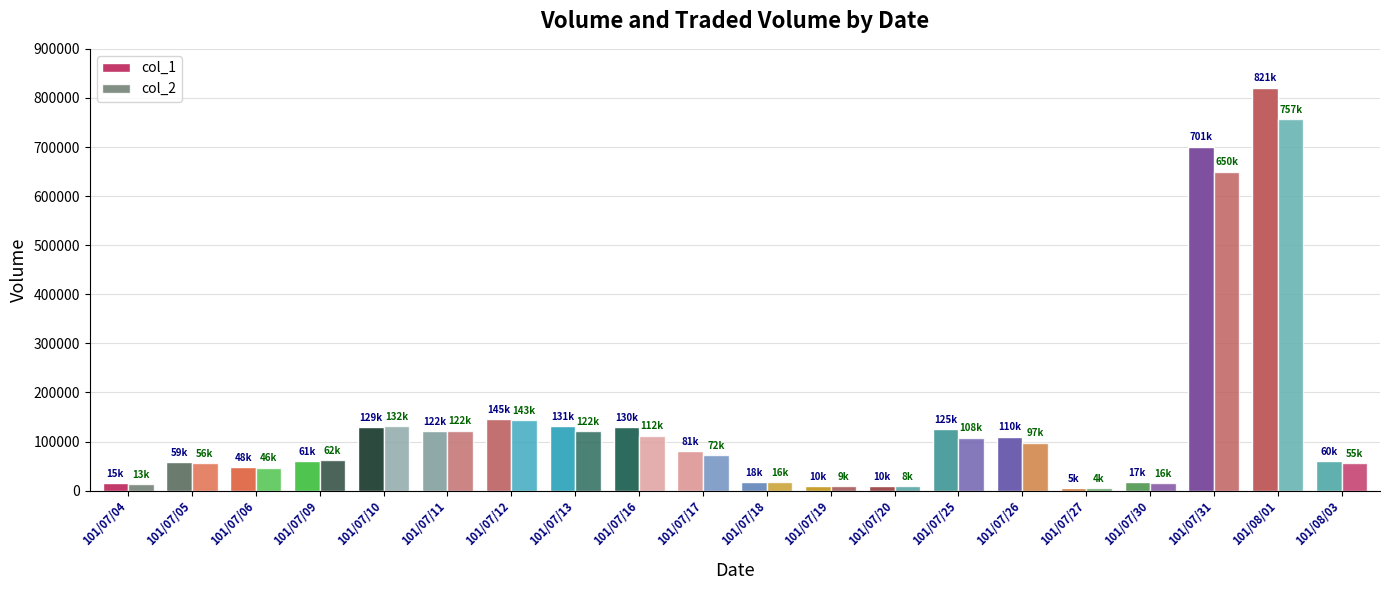

Reading left to right, extract all data points from this chart.

col_1: 15000	59000	48000	61000	129000	122000	145000	131000	130000	81000	18000	10000	10000	125000	110000	5000	17000	701000	821000	60000
col_2: 13450	56590	46920	62180	132230	122270	143850	122010	112050	72650	16860	9000	8600	108150	97800	4550	16000	650010	757570	55900